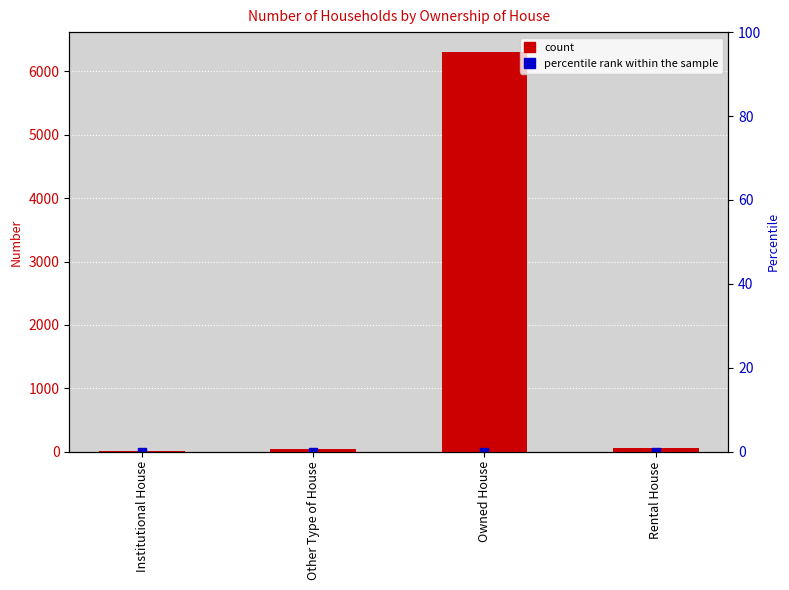

Which series reaches the minimum Y coordinate?

count markers